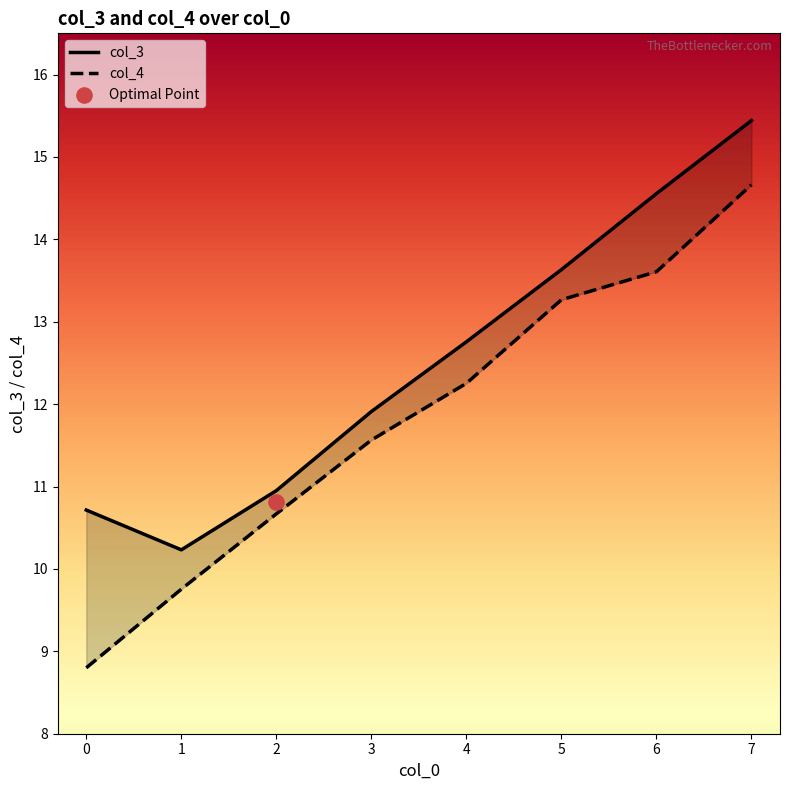

Which series reaches the minimum Y coordinate?

col_4